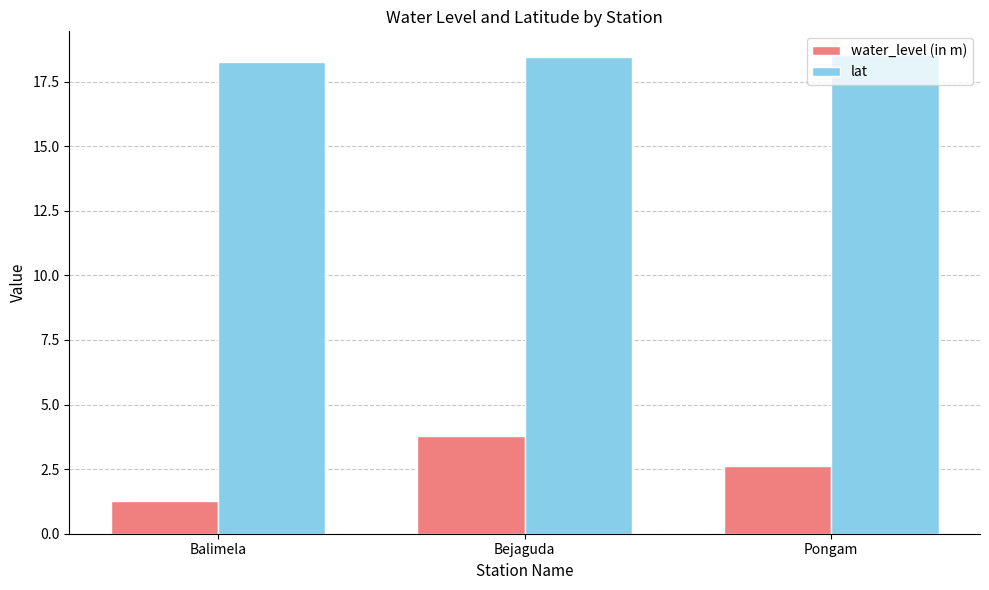

What is the approximate value of lat at Pongam?

18.5